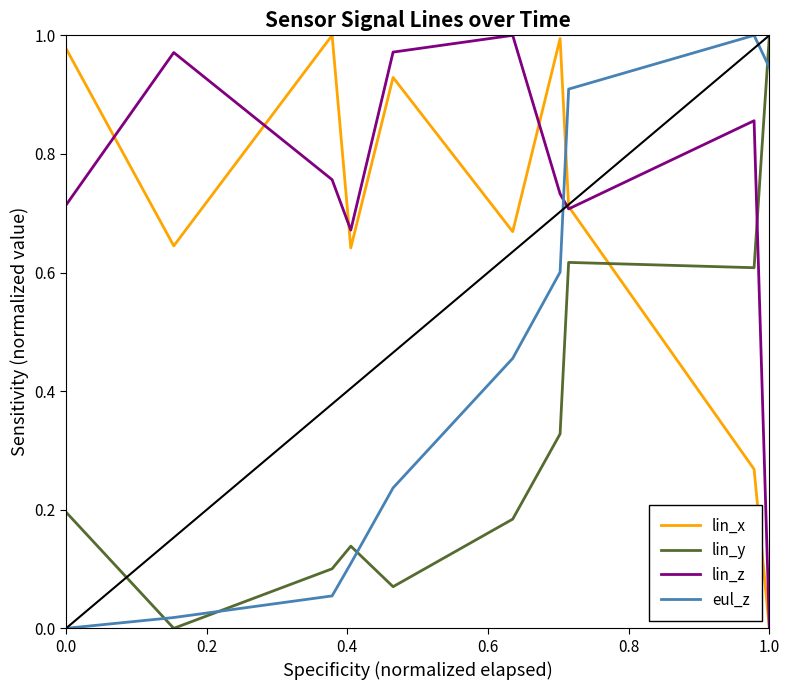

After their last crossing, which series has the higher values: lin_x or eul_z?

eul_z